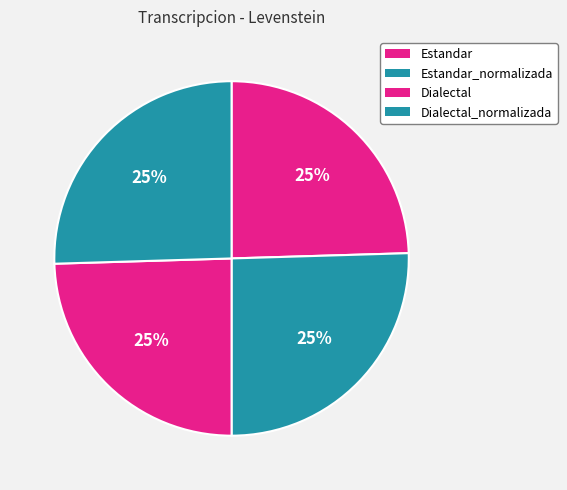

Rank the categories by value from highest to lowest.

Estandar_normalizada, Dialectal_normalizada, Estandar, Dialectal